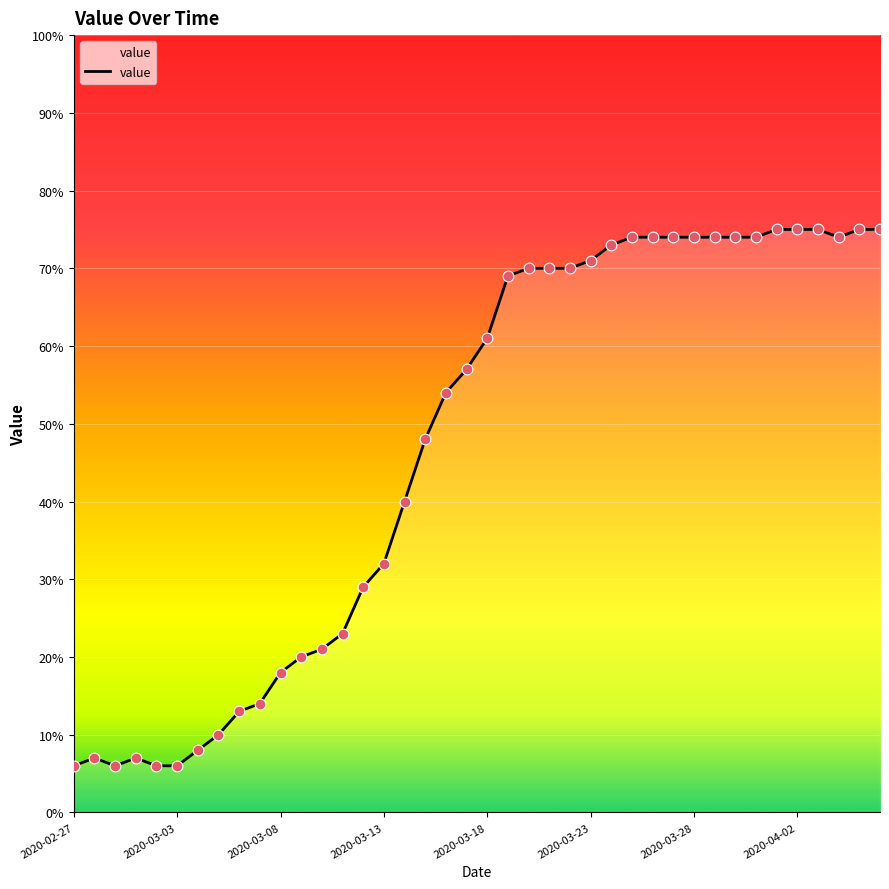

What is the difference between the maximum and minimum values?

69